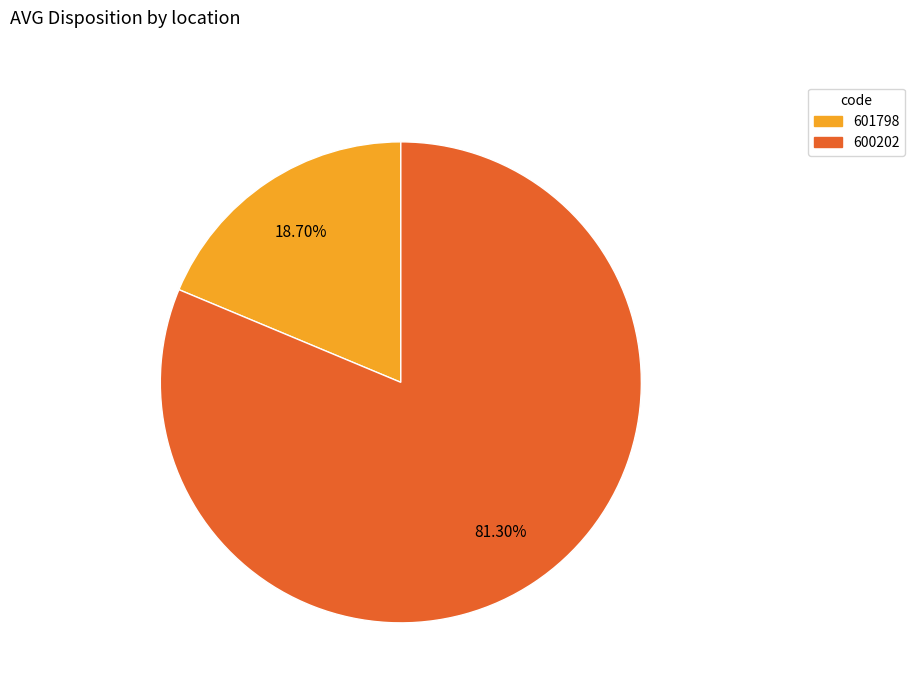

Is it true that 600202 is 81% of the pie?

True